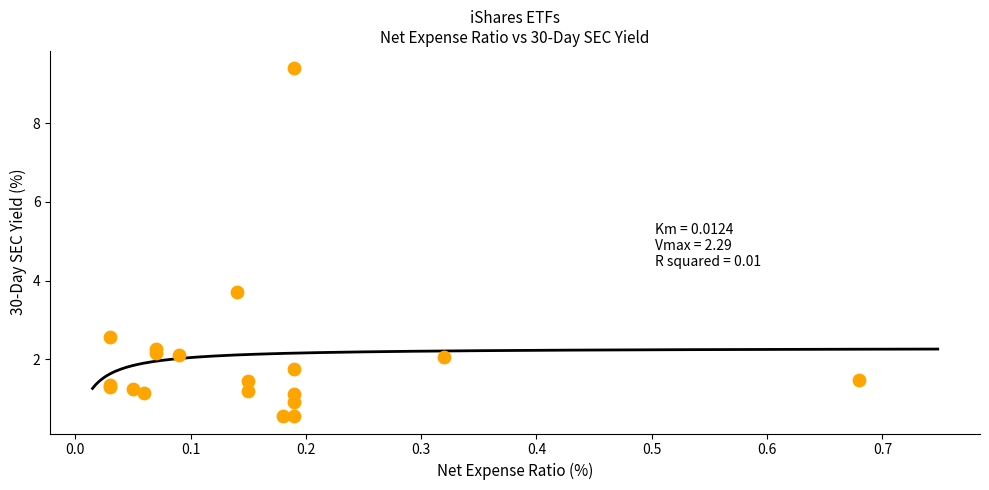

What Y value in the scatter plot is closest to 4?

3.7